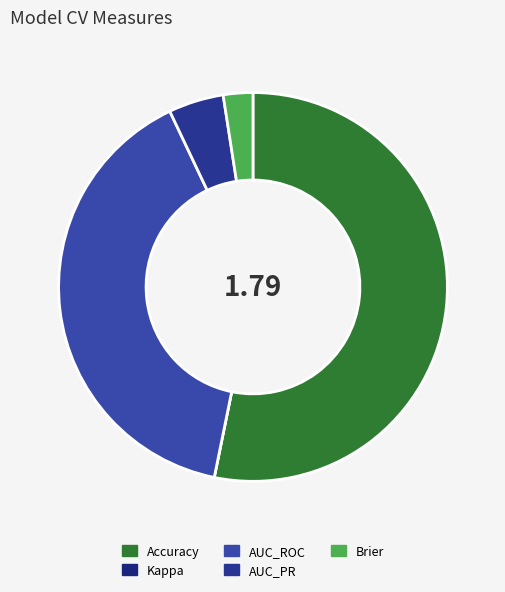

Combined, do AUC_PR and Kappa account for over 50%?

No